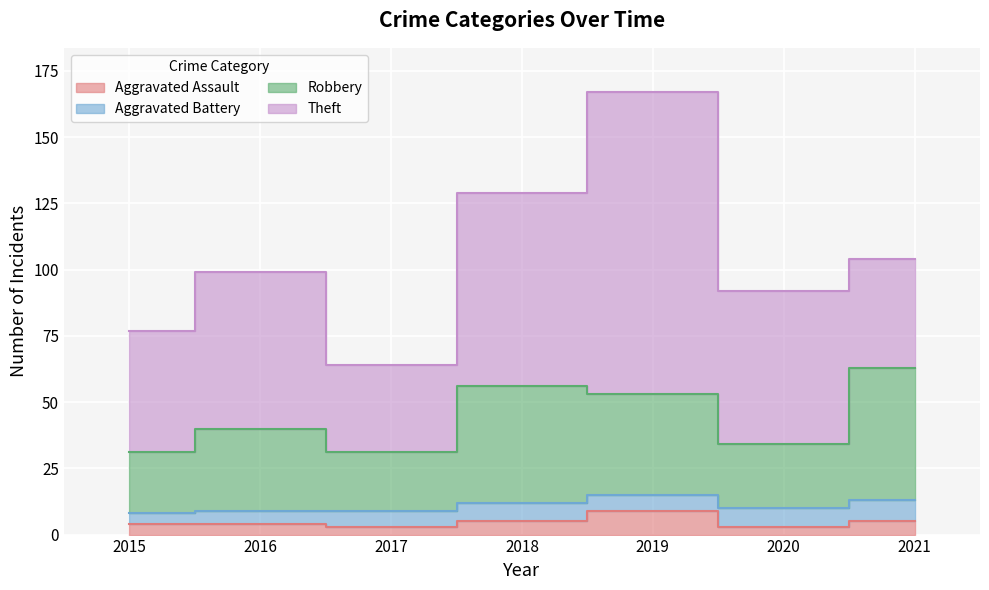

What is the value of the Robbery point at the 7th from the left?

63